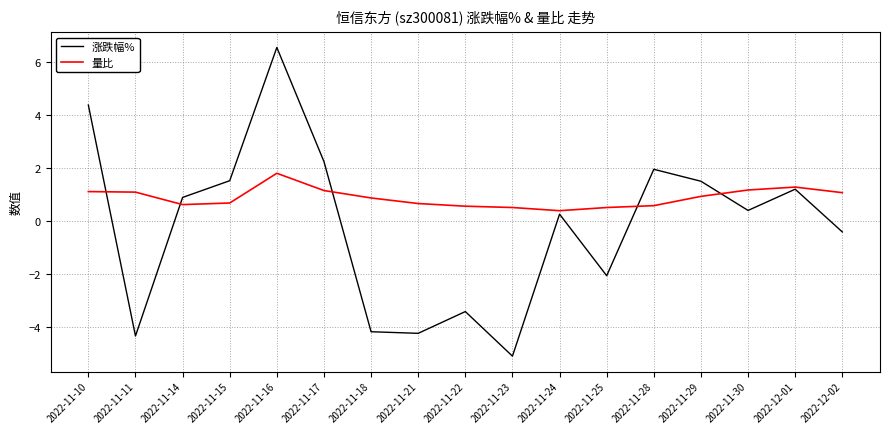

What is the average value of the 涨跌幅% series?

-0.2